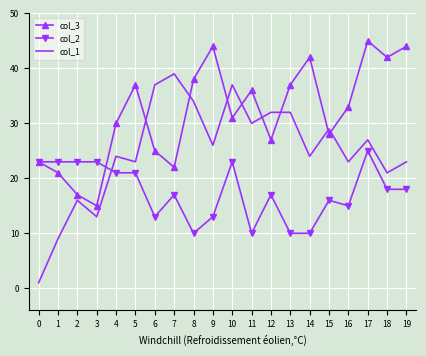

List the series in order of their overall mean, lowest first.

col_2, col_1, col_3